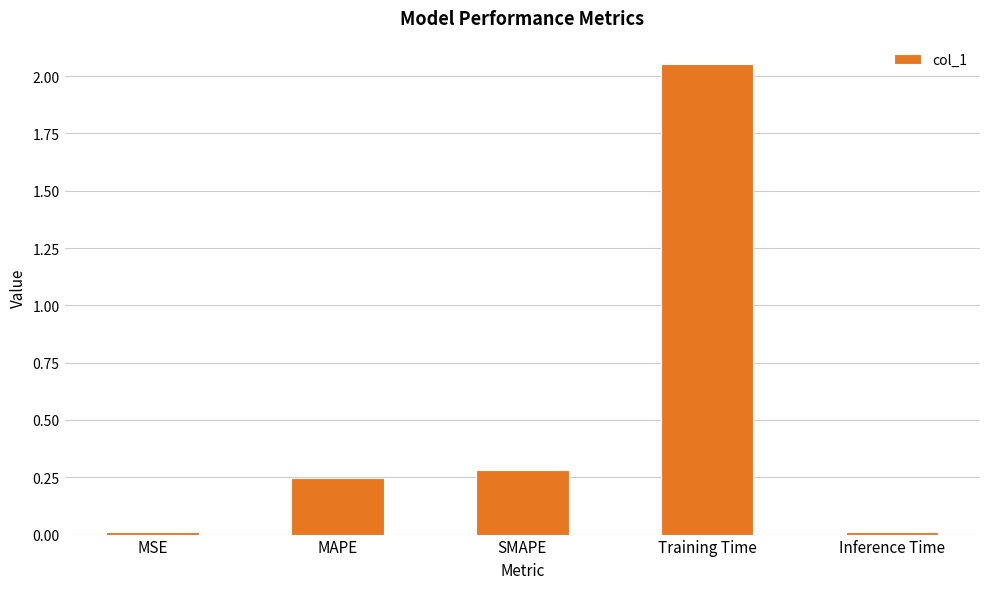

Is it true that the value at SMAPE is 0.3?

True